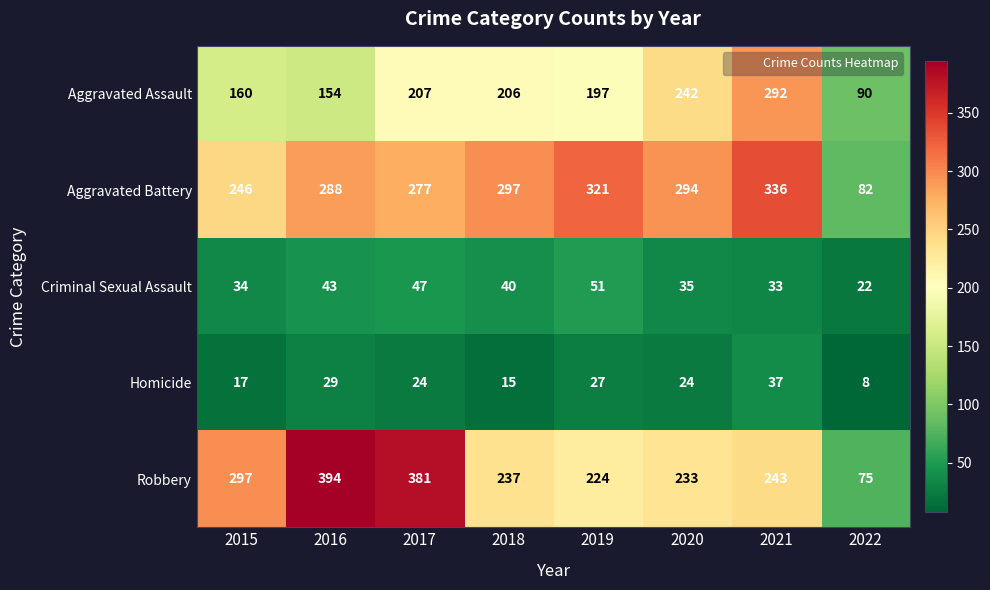

What is the total value across all series at 2018?

795